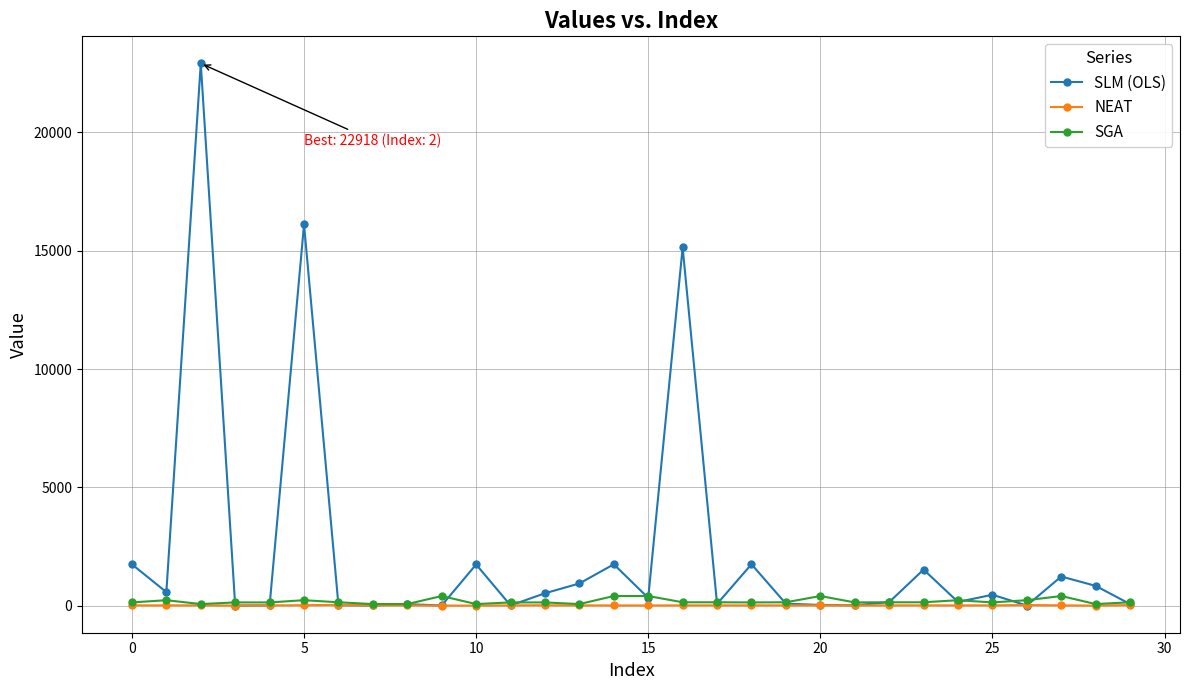

True or false: SLM (OLS) has more than 1 interior local peaks.

True